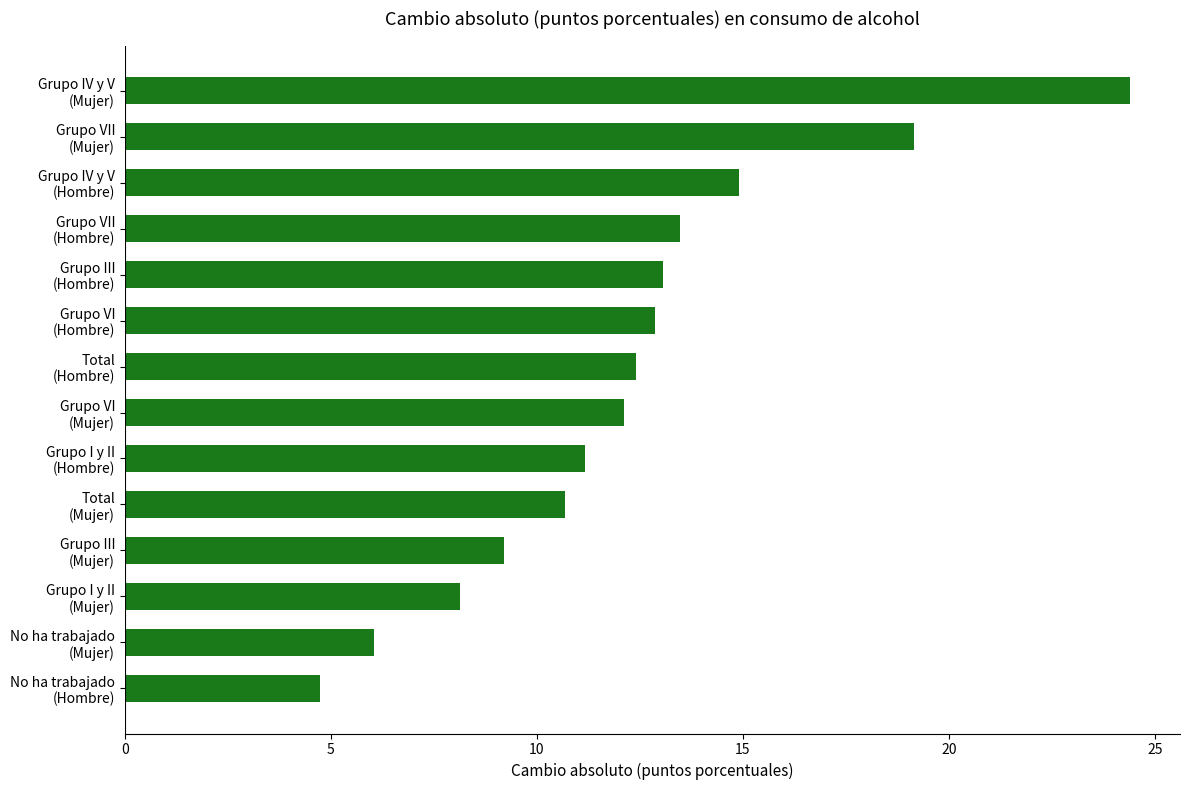

What is the sum of all values?

172.3